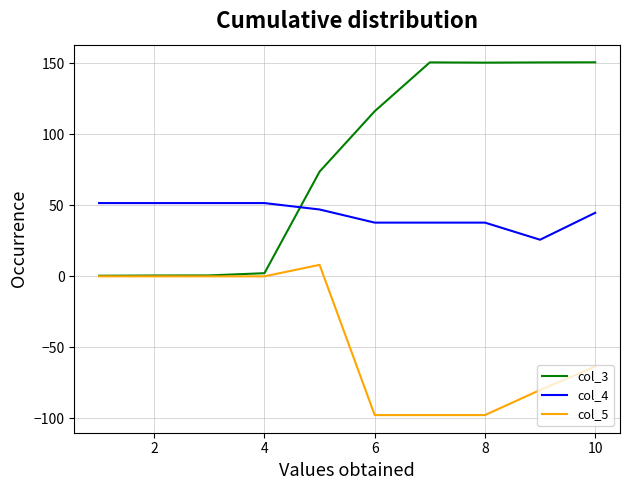

Rank the series by their maximum value, from lowest to highest.

col_5, col_4, col_3